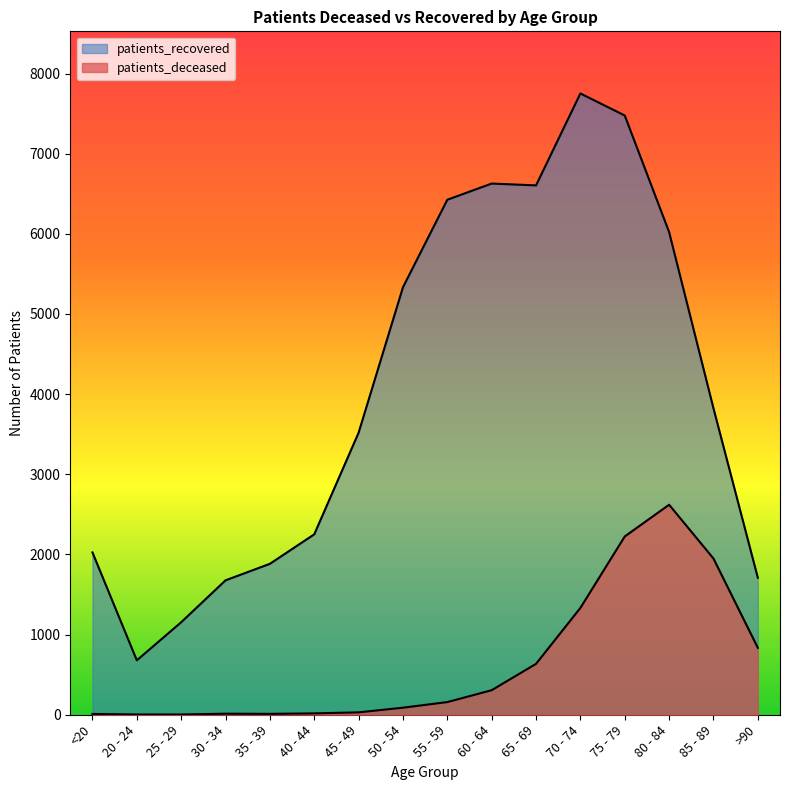

At which label does patients_deceased first exceed 158?

60 - 64